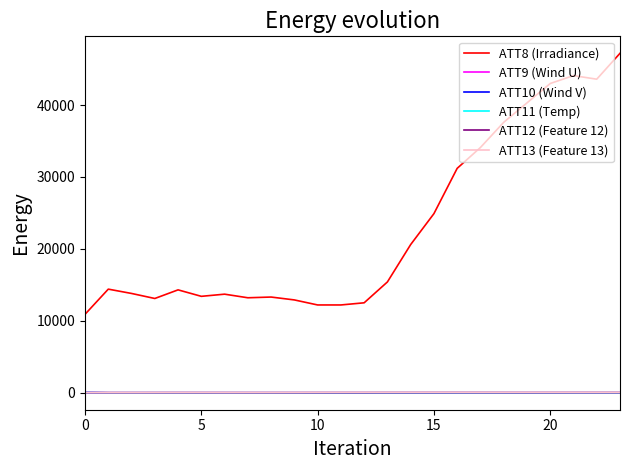

How many times do ATT9 (Wind U) and ATT13 (Feature 13) cross each other?

1